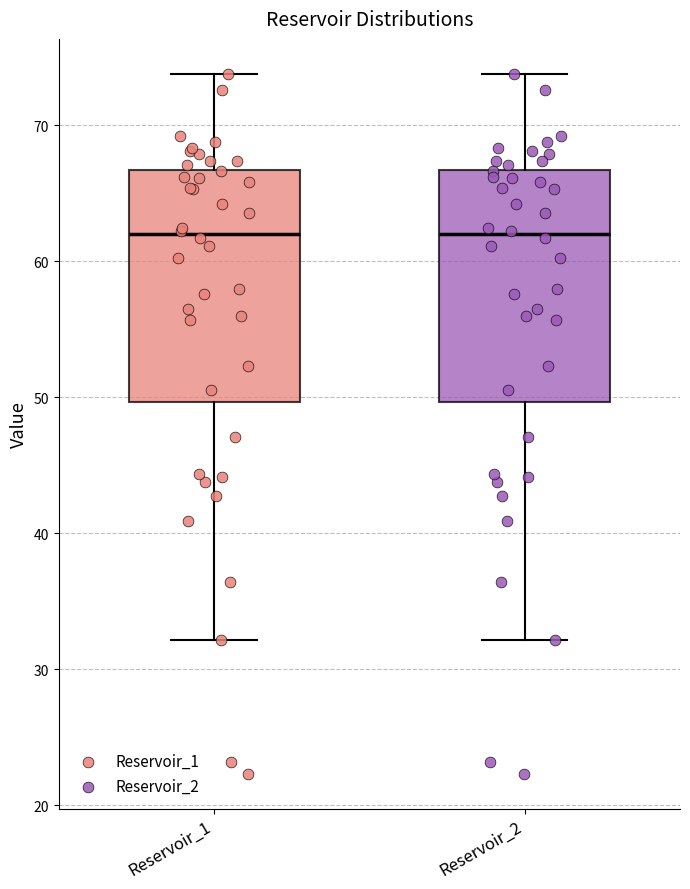

Reading left to right, transcribe this box plot: for each box, give where its median line is, the range the box spans, and where its two whiskers end, as read against the y-axis. The values are not printed on the chart, so give them approximately, as read against the axis.

Reservoir_1: median 62, box 50 to 67, whiskers 32 to 74
Reservoir_2: median 62, box 50 to 67, whiskers 32 to 74